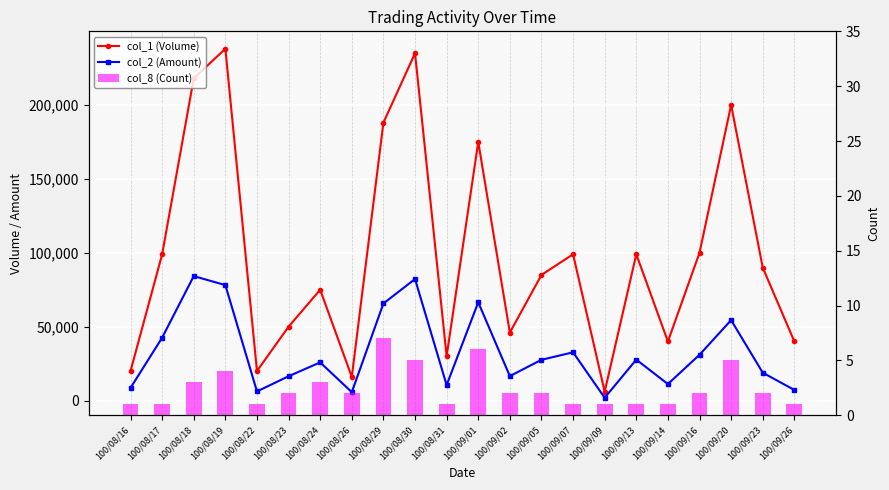

Between 100/09/13 and 100/09/16, which series saw the biggest shift?

col_2 (Amount)